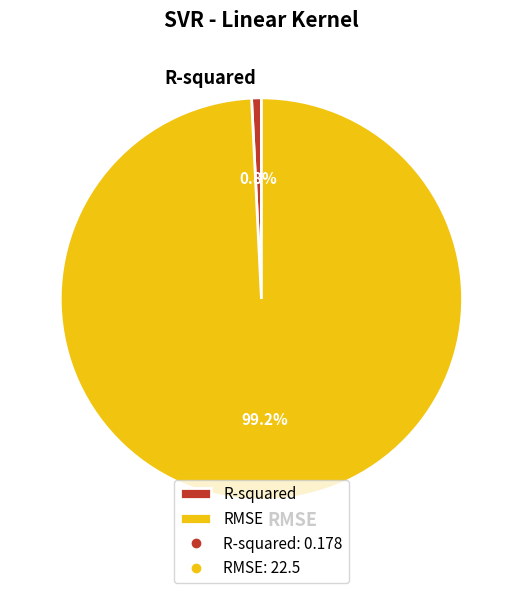

How many segments does this pie chart have?

2